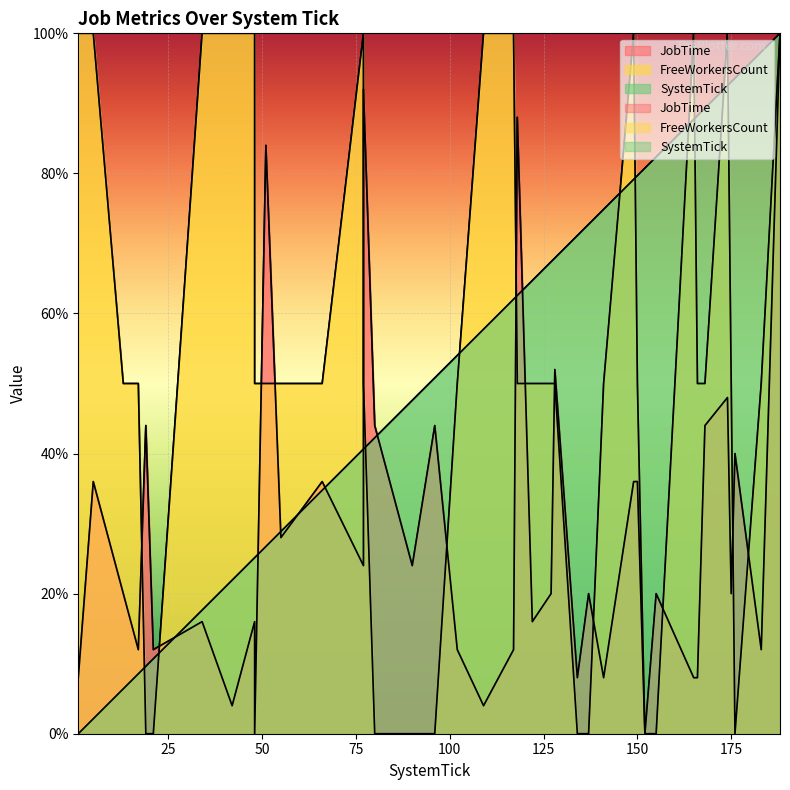

Reading left to right, list all the values displayed in this chart.

JobTime: 1=8.0	5=36.0	13=20.0	17=12.0	19=44.0	21=12.0	34=16.0	42=4.0	48=16.0	48=0.0	51=84.0	55=28.0	66=36.0	77=24.0	77=92.0	80=44.0	90=24.0	96=44.0	102=12.0	109=4.0	117=12.0	118=88.0	122=16.0	127=20.0	128=52.0	134=8.0	137=20.0	141=8.0	149=36.0	150=36.0	152=0.0	155=20.0	165=8.0	166=8.0	168=44.0	174=48.0	175=20.0	176=40.0	183=12.0	188=100.0
FreeWorkersCount: 1=100.0	5=100.0	13=50.0	17=50.0	19=0.0	21=0.0	34=100.0	42=100.0	48=100.0	48=50.0	51=50.0	55=50.0	66=50.0	77=100.0	77=50.0	80=0.0	90=0.0	96=0.0	102=50.0	109=100.0	117=100.0	118=50.0	122=50.0	127=50.0	128=50.0	134=0.0	137=0.0	141=50.0	149=100.0	150=50.0	152=0.0	155=0.0	165=100.0	166=50.0	168=50.0	174=100.0	175=50.0	176=0.0	183=50.0	188=100.0
SystemTick: 1=0.0	5=2.1	13=6.4	17=8.6	19=9.6	21=10.7	34=17.6	42=21.9	48=25.1	48=25.1	51=26.7	55=28.9	66=34.8	77=40.6	77=40.6	80=42.2	90=47.6	96=50.8	102=54.0	109=57.8	117=62.0	118=62.6	122=64.7	127=67.4	128=67.9	134=71.1	137=72.7	141=74.9	149=79.1	150=79.7	152=80.7	155=82.4	165=87.7	166=88.2	168=89.3	174=92.5	175=93.0	176=93.6	183=97.3	188=100.0